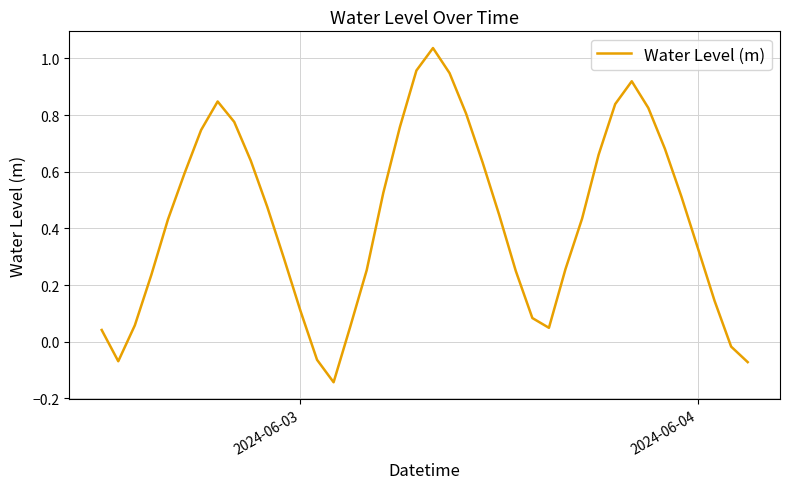

How many lines are shown in the chart?

1